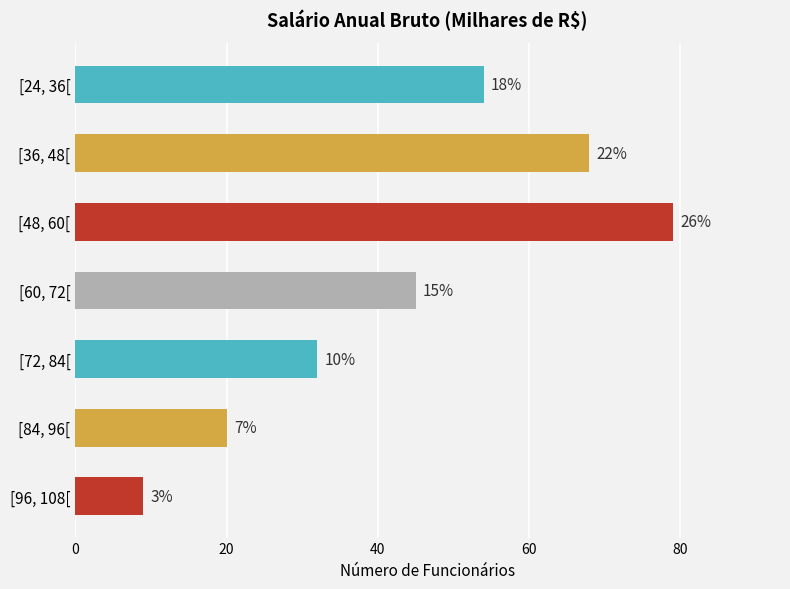

Does the chart contain any negative values?

No